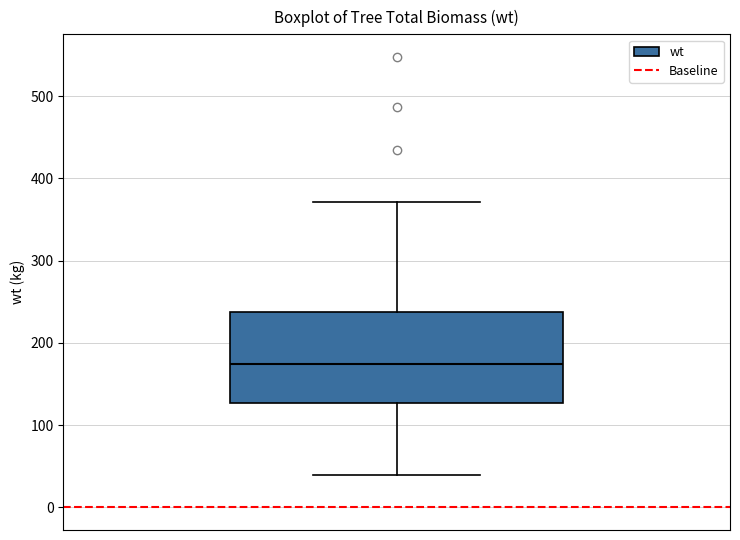

Where does the lower whisker of the box end on the y-axis? The values are not printed on the chart, so give them approximately, as read against the axis.

40